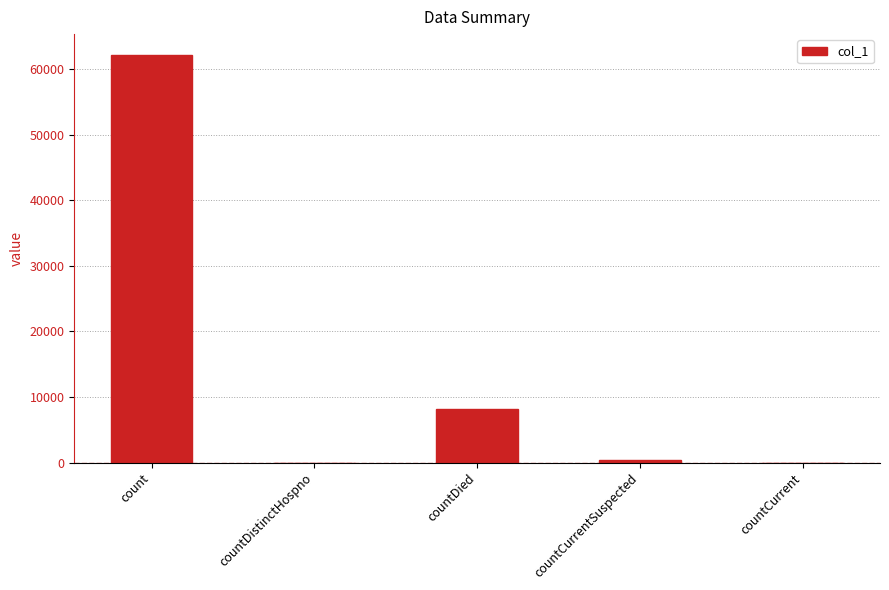

What is the sum of all values?

70808